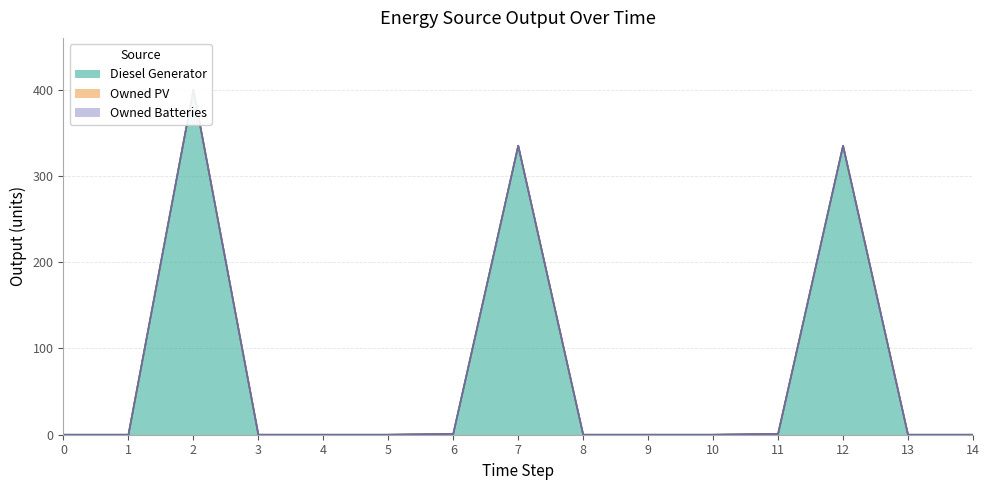

Between 1 and 0, which is larger?

1